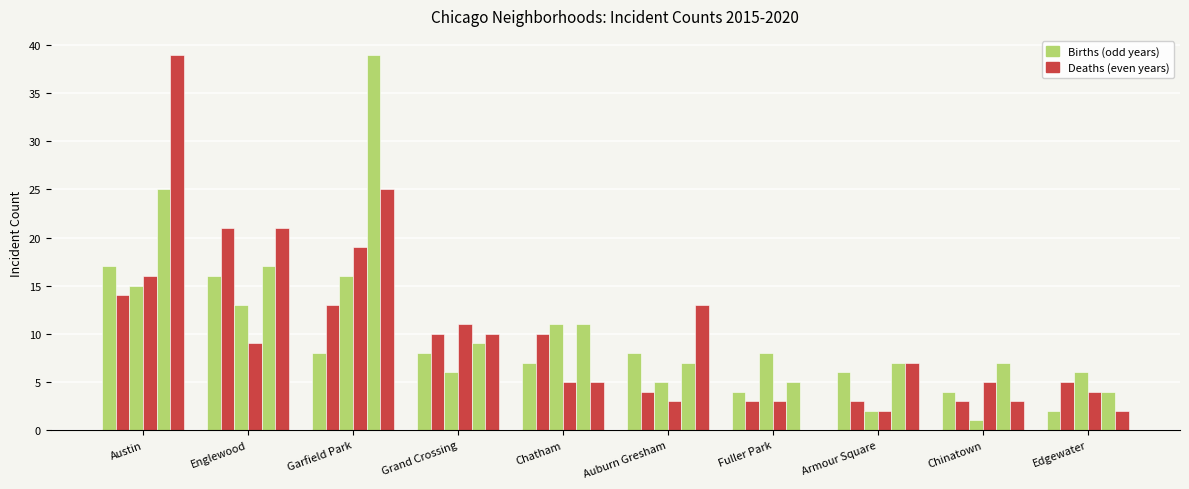

How many data points does each series have?

10